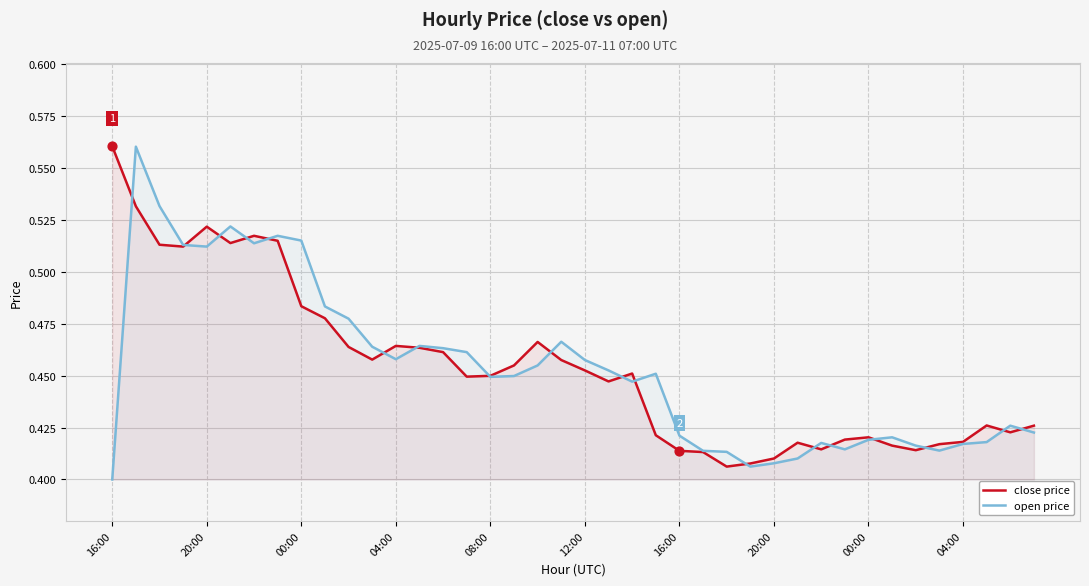

Is the value of open price at 39 greater than the value of close price at 29?

Yes